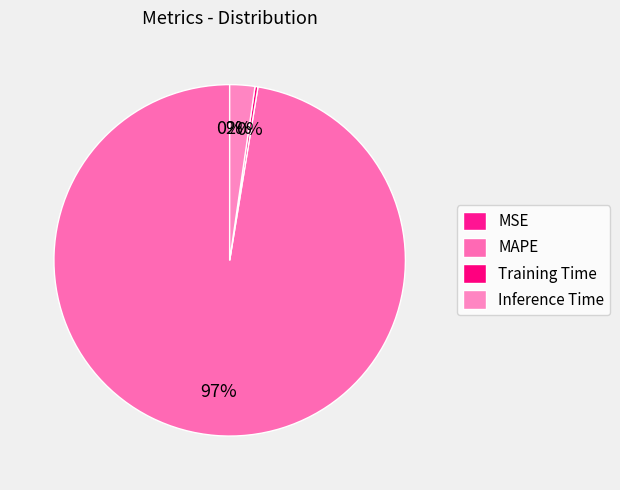

How many segments does this pie chart have?

4